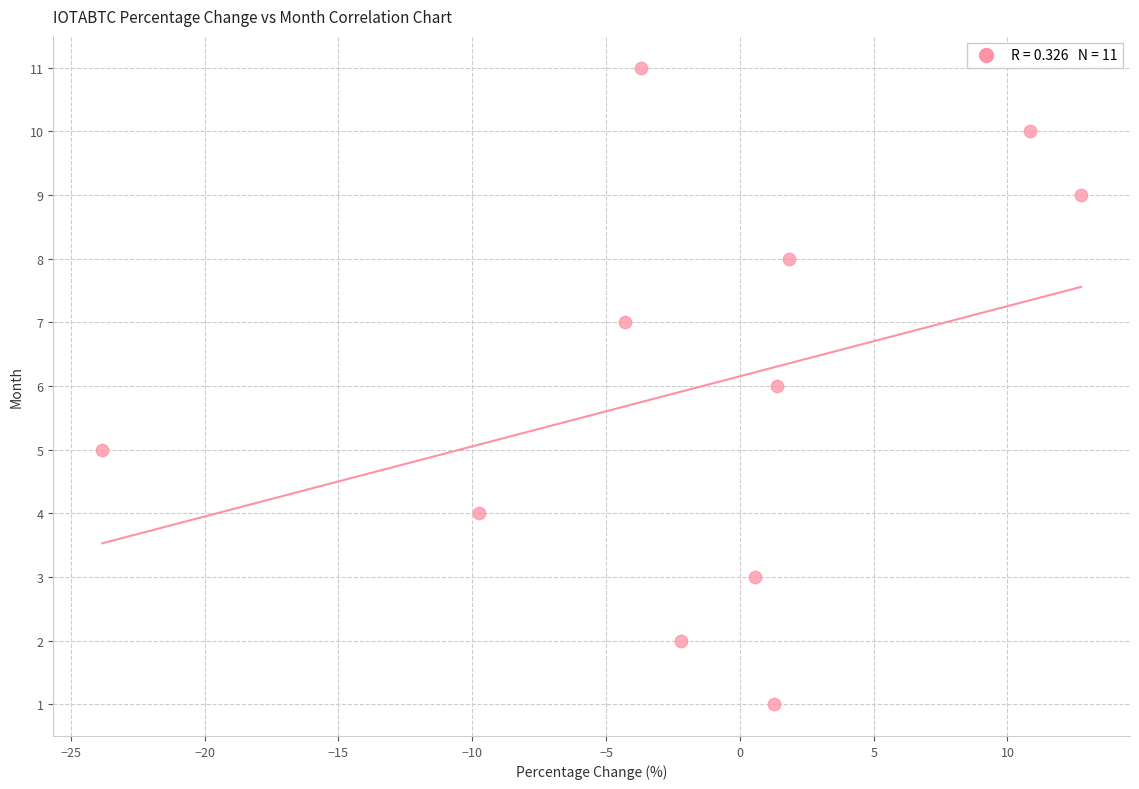

What is the range of Y values (max minus min)?

10